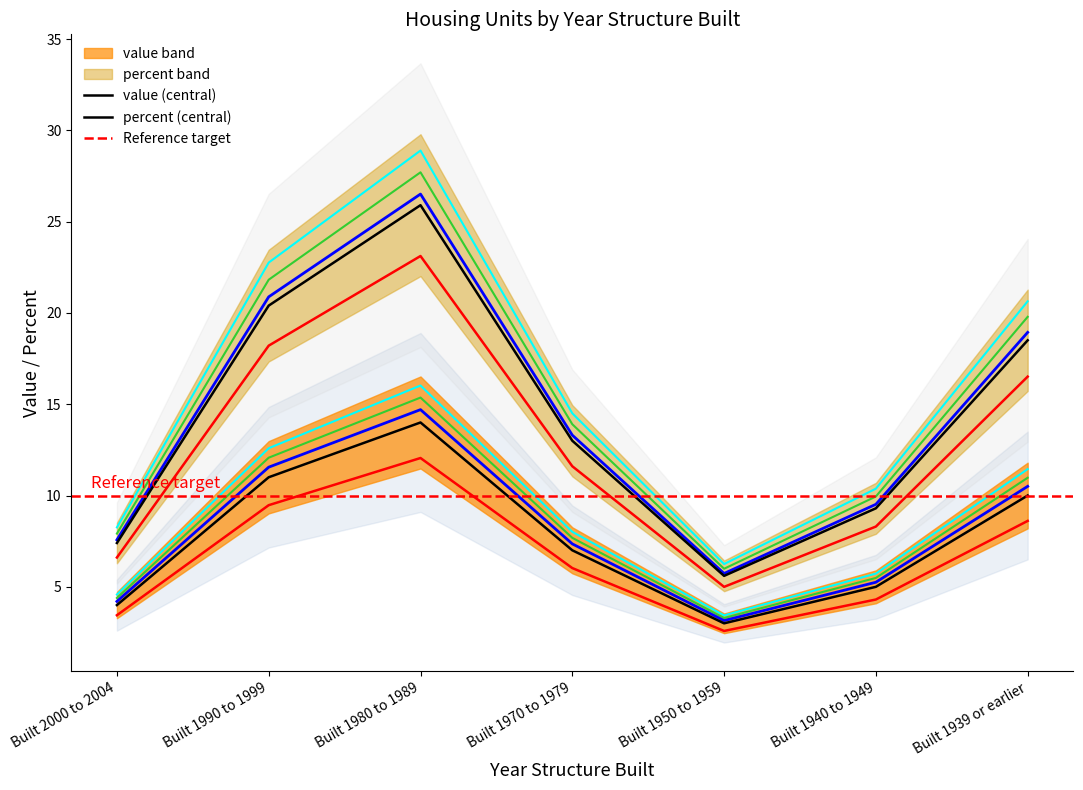

Which category has the lowest value in the percent series?

Built 1950 to 1959